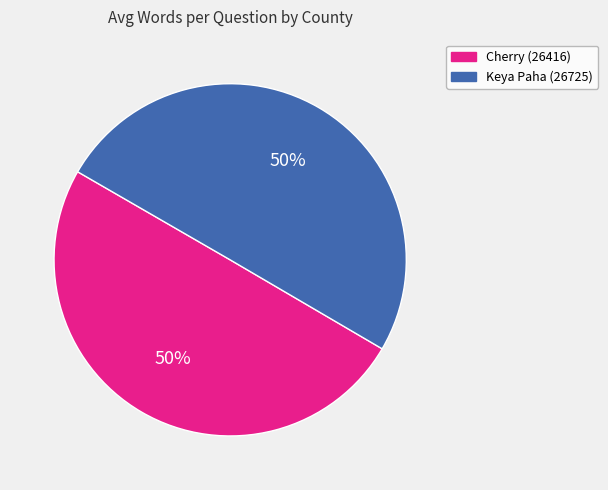

To the nearest percent, what is the combined percentage of Keya Paha (26725) and Cherry (26416)?

100%